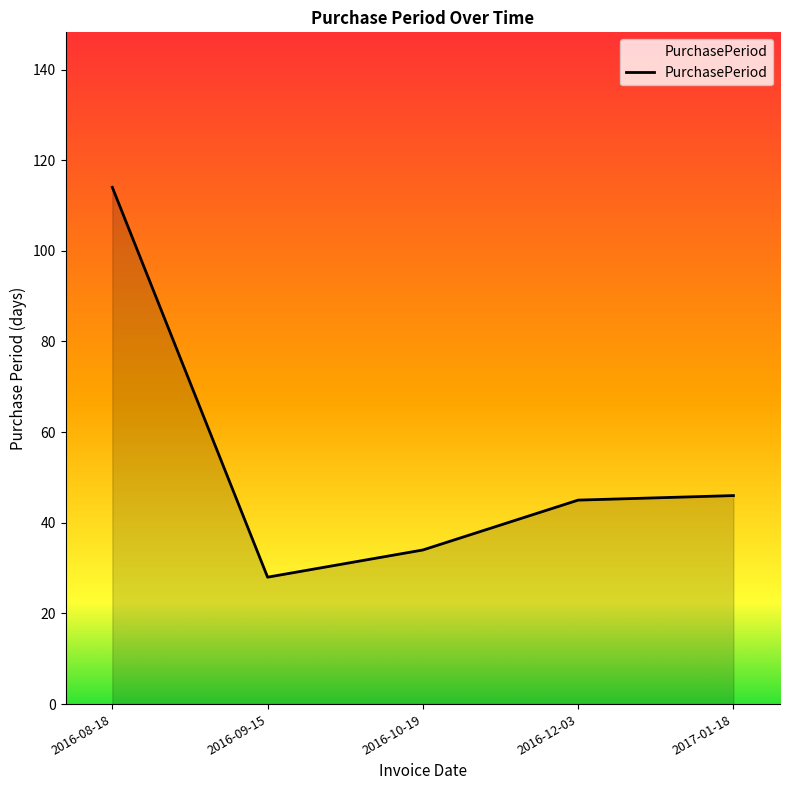

True or false: the data shows 45 at 2016-12-03.

True